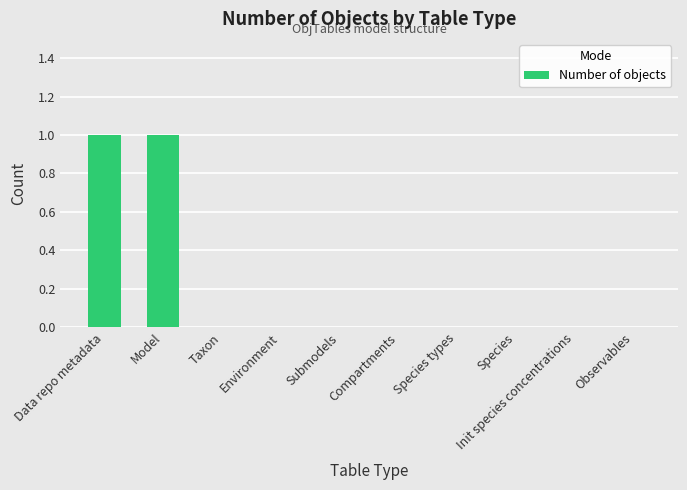

The chart shows a value of 1 at Submodels. True or false?

False